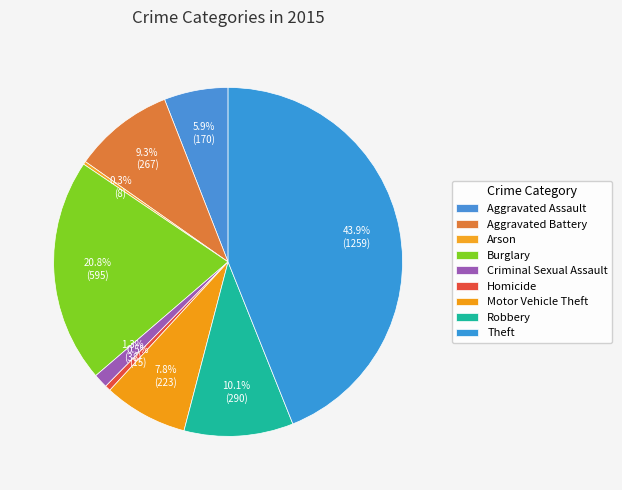

Is there any slice that represents more than half of the pie?

No